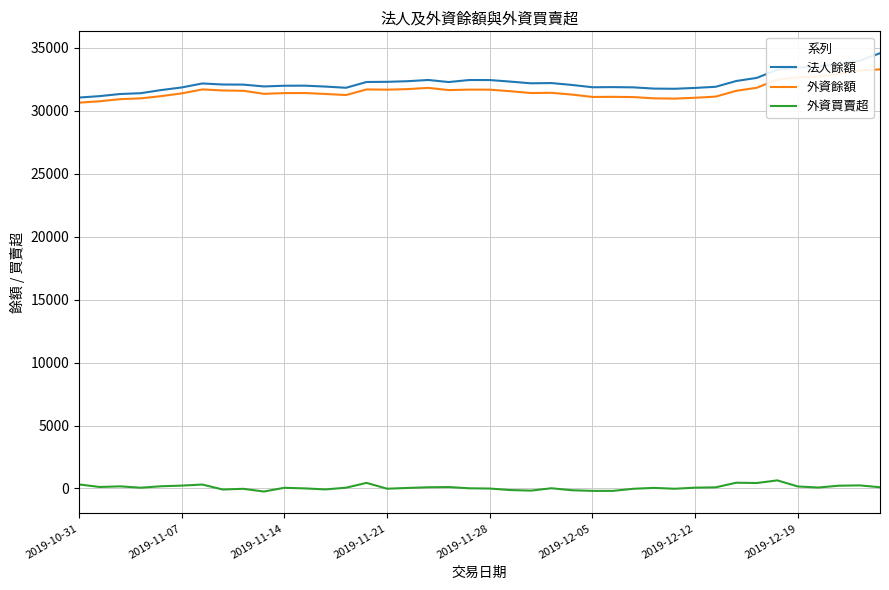

True or false: 外資餘額 and 外資買賣超 cross at least once.

False